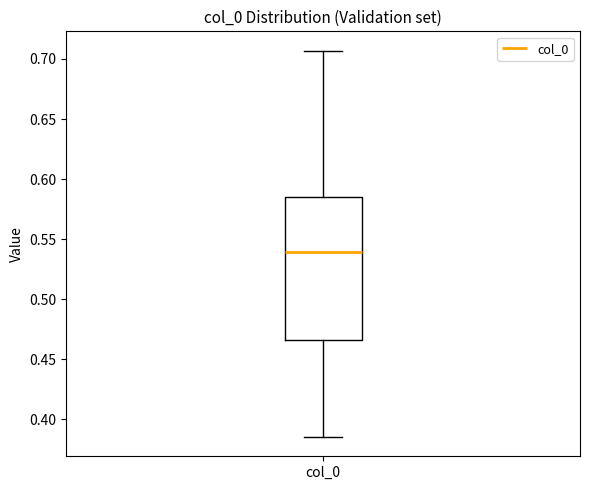

Read this box plot against the y-axis: the position of the median line, the range covered by the box, and the ends of both whiskers. The values are not printed on the chart, so give them approximately, as read against the axis.

median 0.540, box 0.465 to 0.585, whiskers 0.385 to 0.705